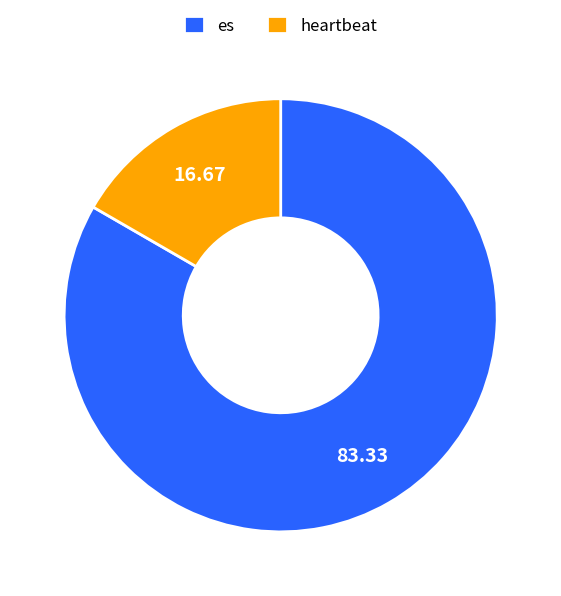

What is the ratio of the value at es to the value at heartbeat?

5.0